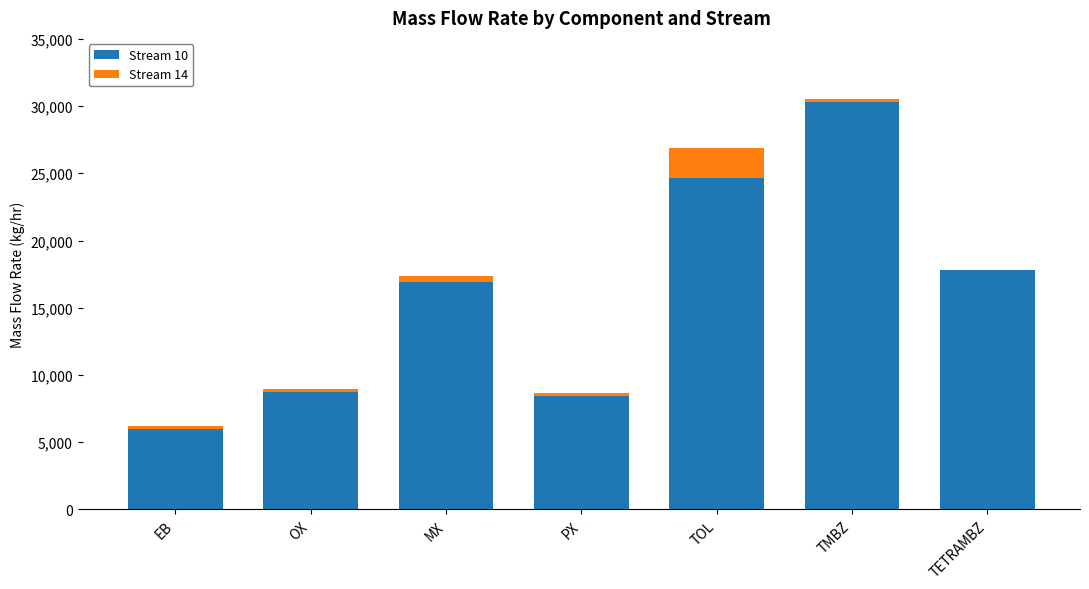

At which label does Stream 10 reach its peak?

TMBZ